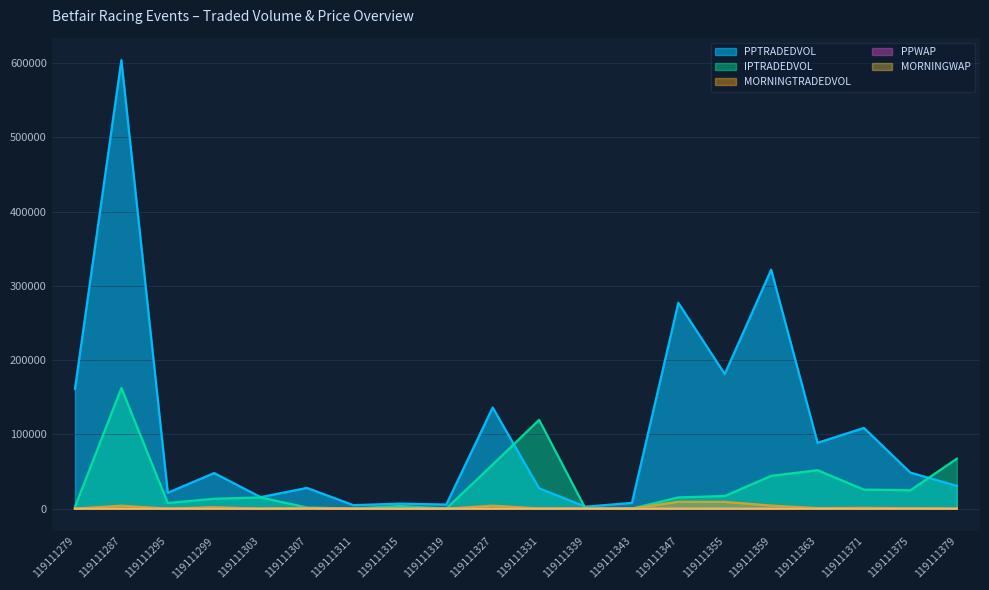

Which series changed the most between 119111287 and 119111295?

PPTRADEDVOL